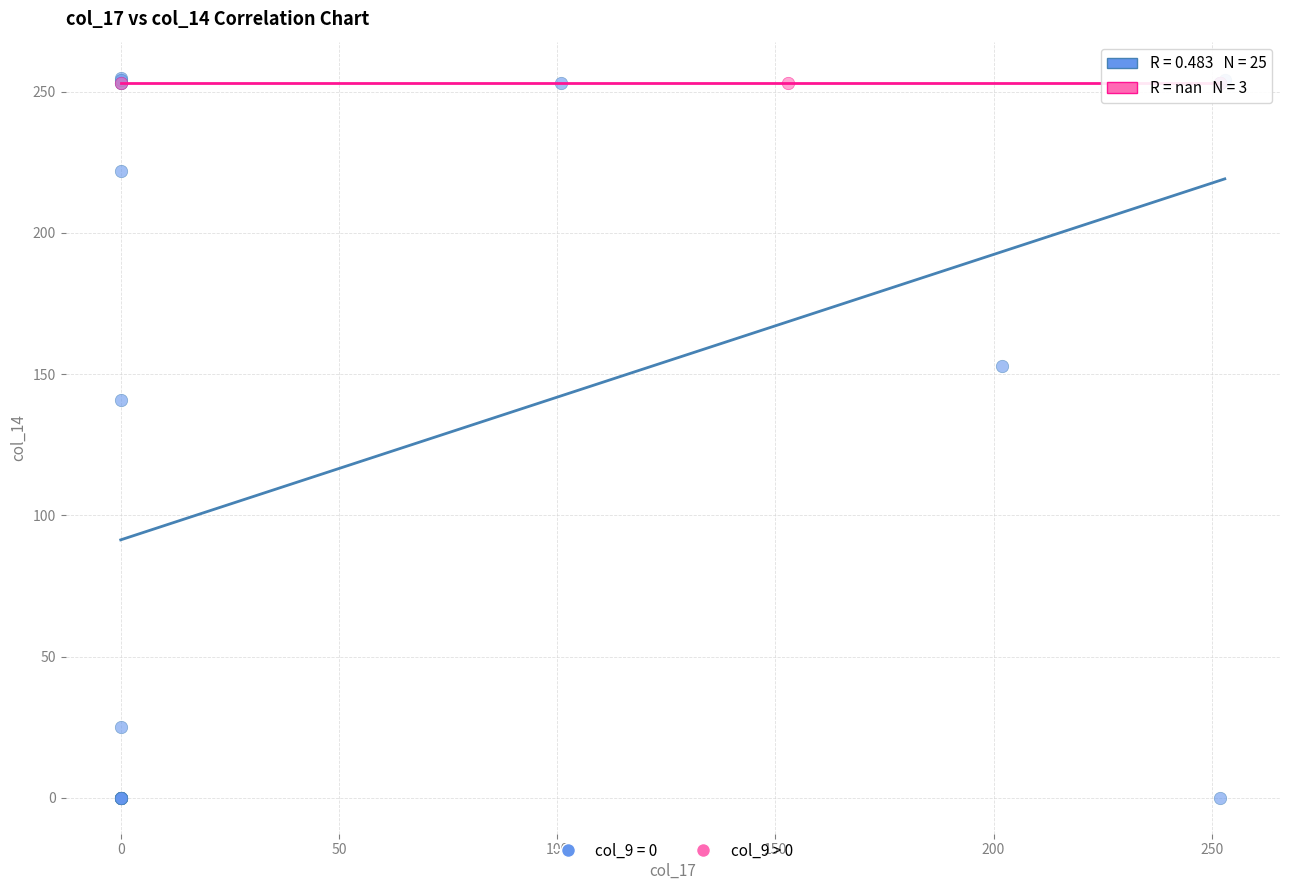

Which series contains the lowest Y value?

col_9 = 0